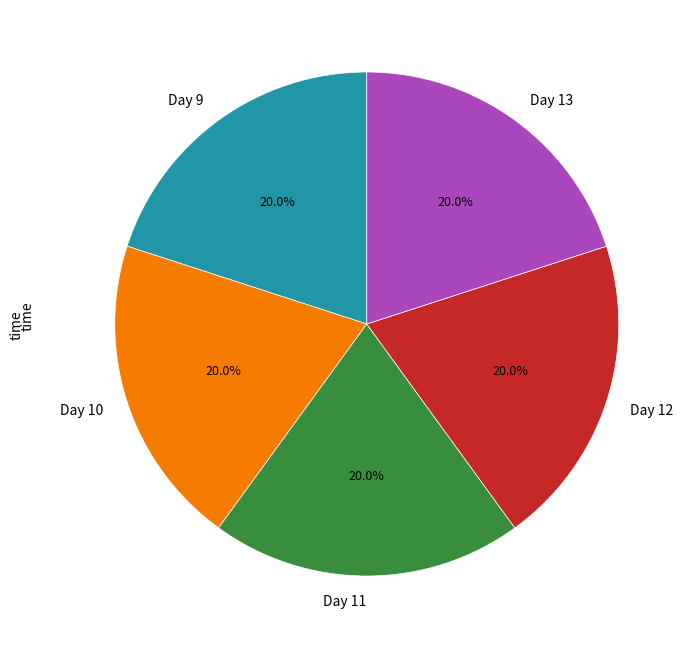

What is the ratio of the value at Day 11 to the value at Day 13?

1.0